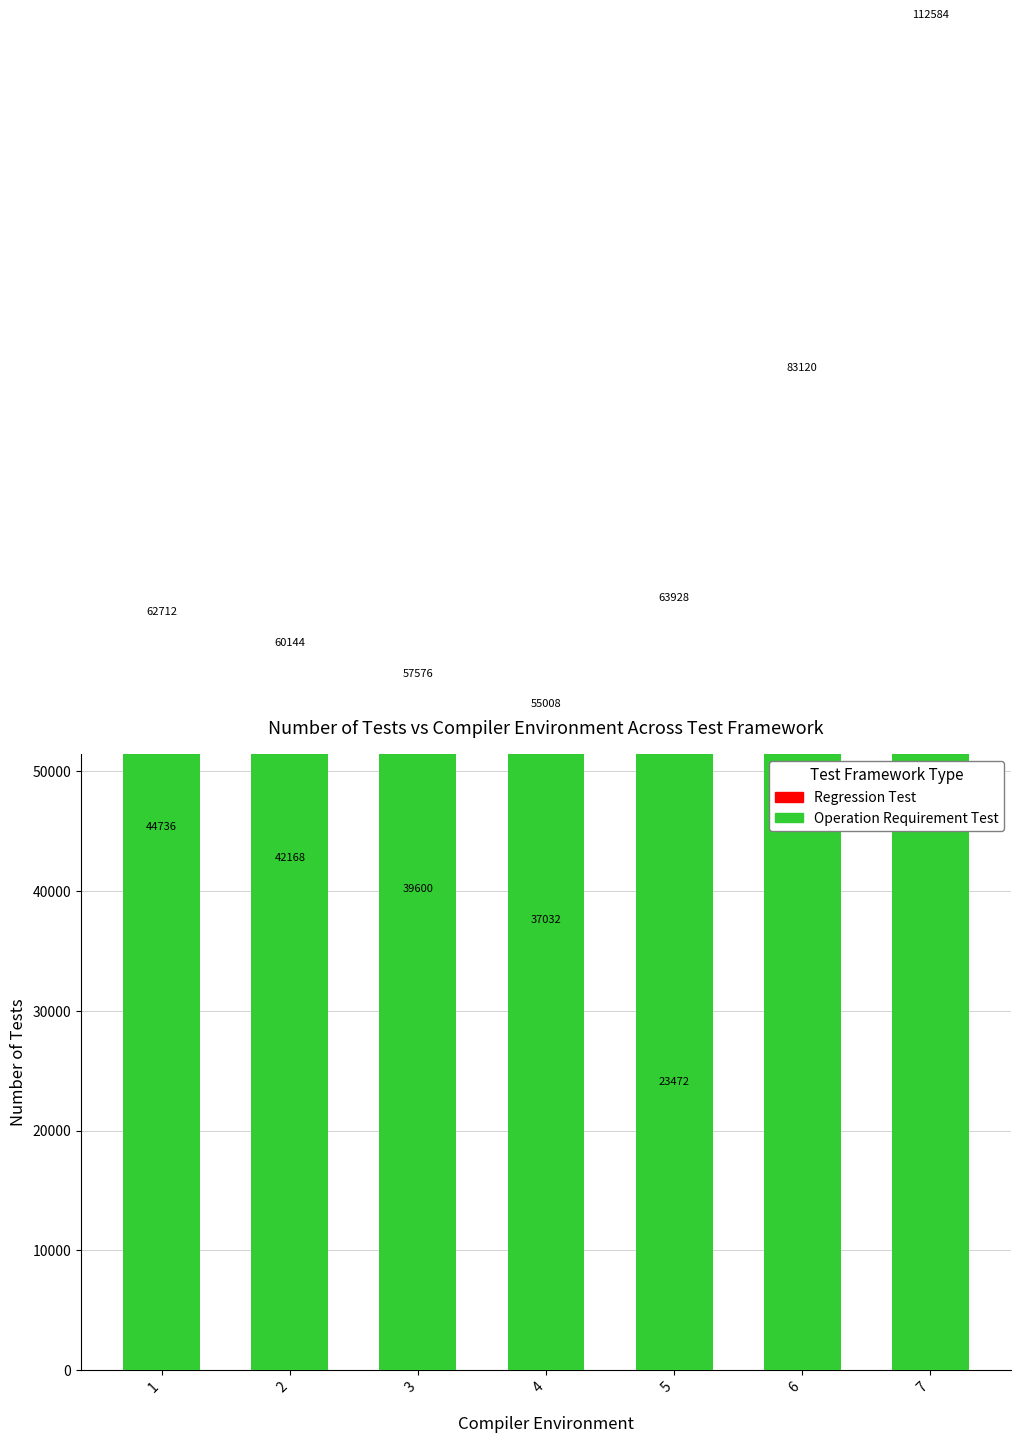

How many bars are there in each group?

2